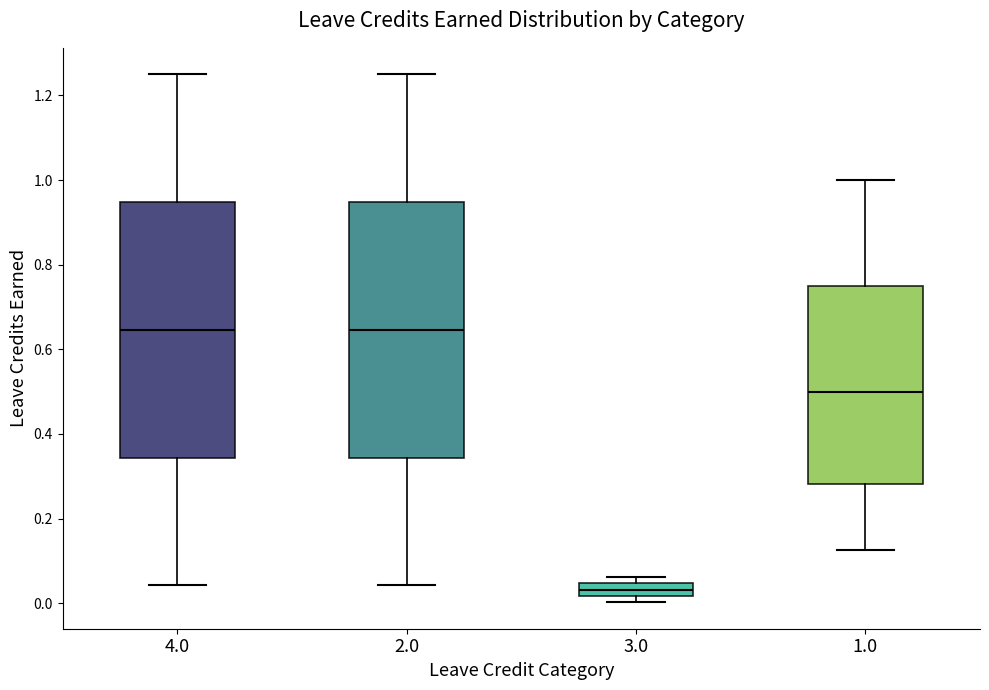

Where is the lower edge of the box at x = 3.0 on the y-axis? The values are not printed on the chart, so give them approximately, as read against the axis.

0.02